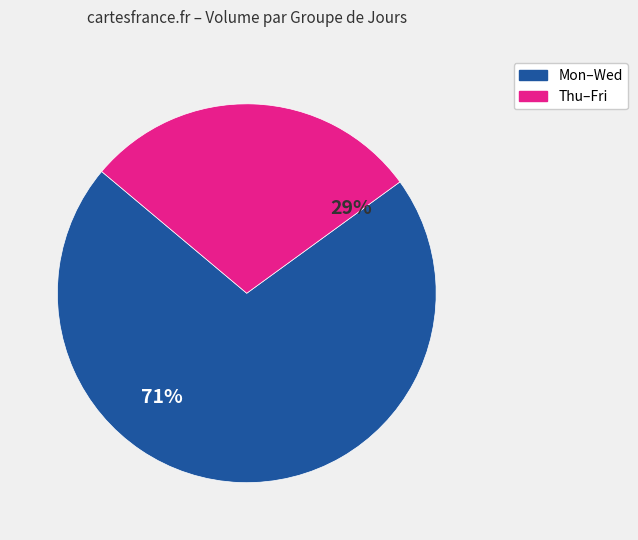

Which category has the smallest portion of the pie?

Thu–Fri